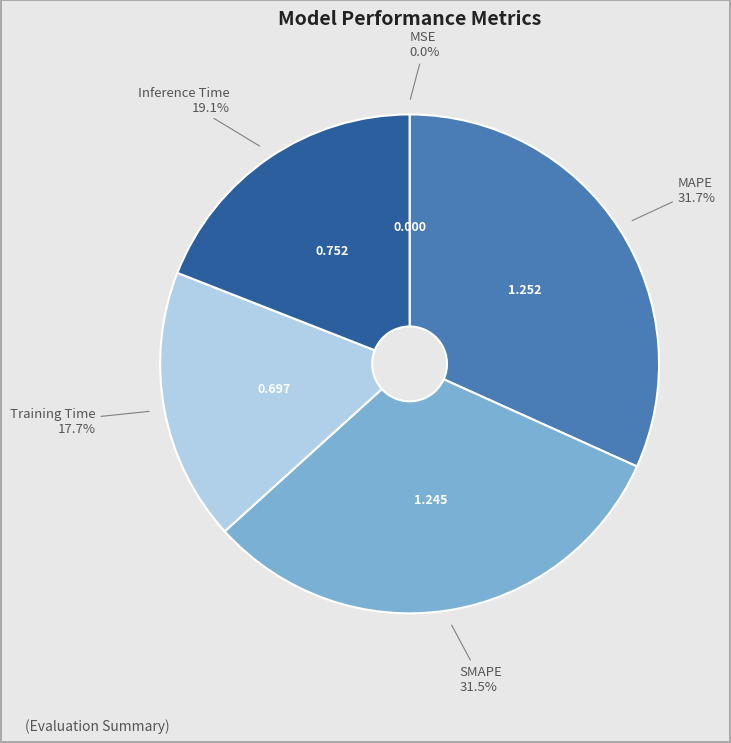

Does any single category account for the majority?

No